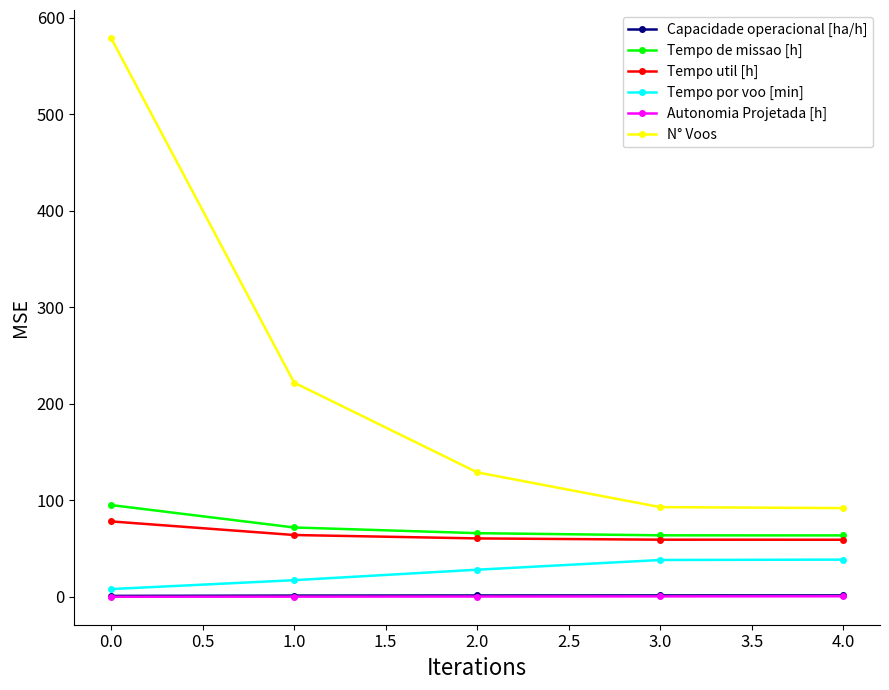

Is the value of N° Voos at 4.0 greater than the value of Capacidade operacional [ha/h] at 0.0?

Yes